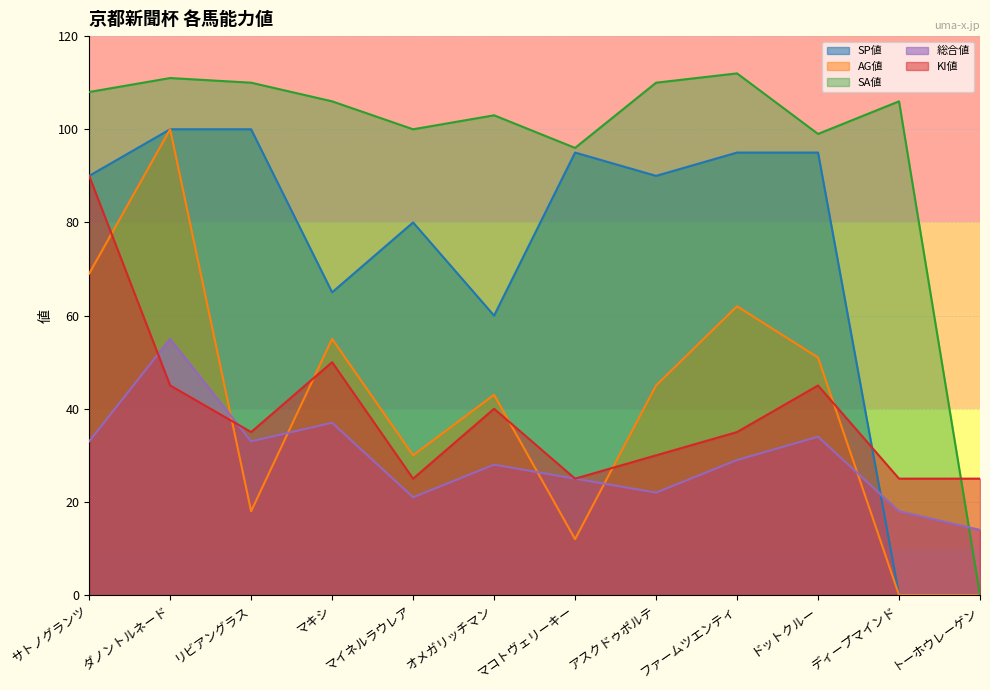

At which label is SP値 closest to 50?

オメガリッチマン